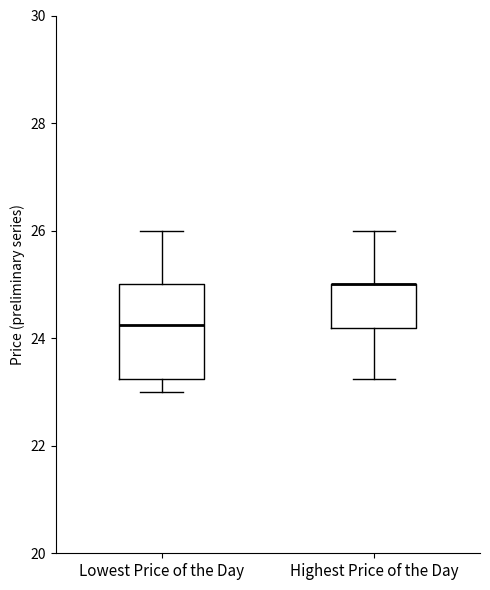

Where does the upper whisker of the box for Lowest Price of the Day end on the y-axis? The values are not printed on the chart, so give them approximately, as read against the axis.

26.0